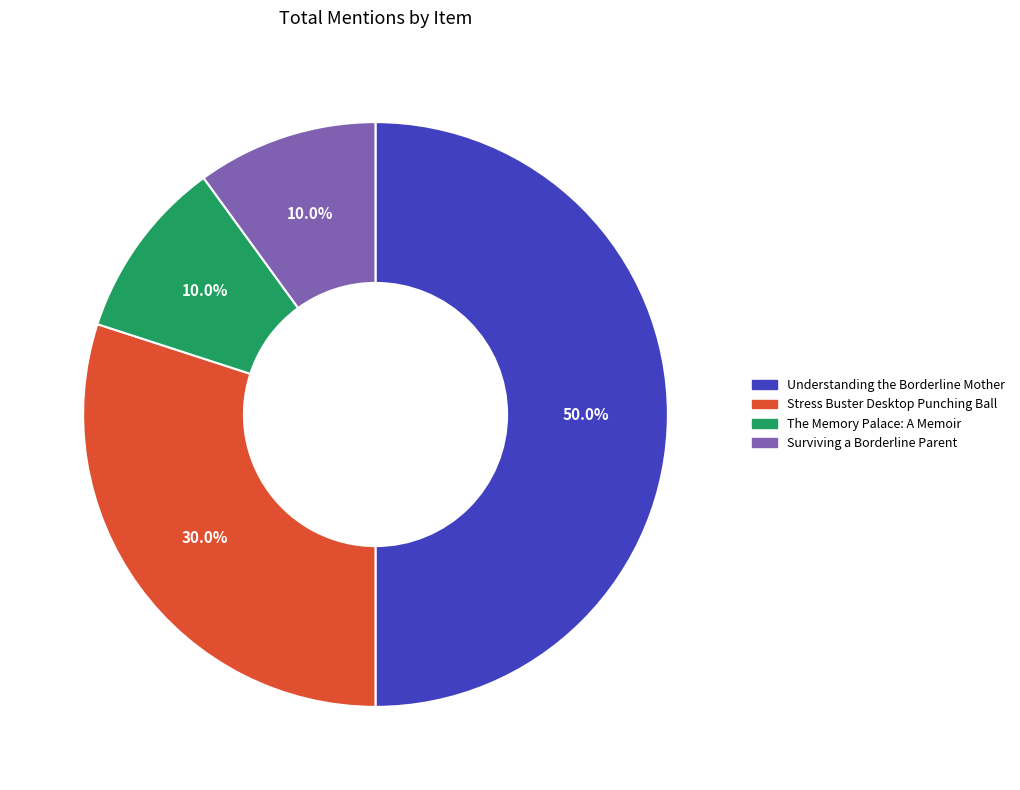

Combined, do Stress Buster Desktop Punching Ball and The Memory Palace: A Memoir account for over 50%?

No